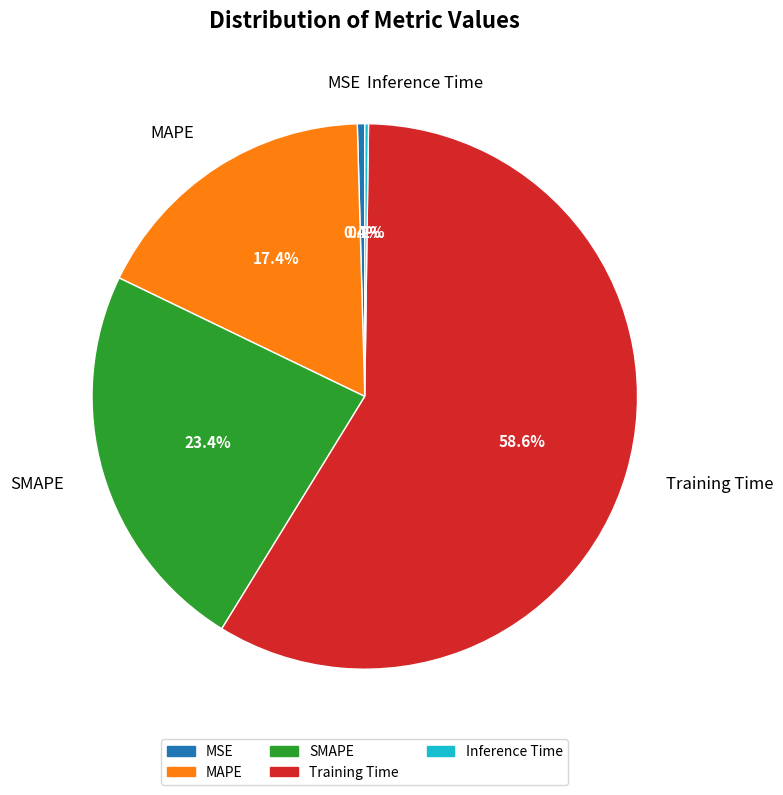

To the nearest percent, what portion does SMAPE represent?

23%